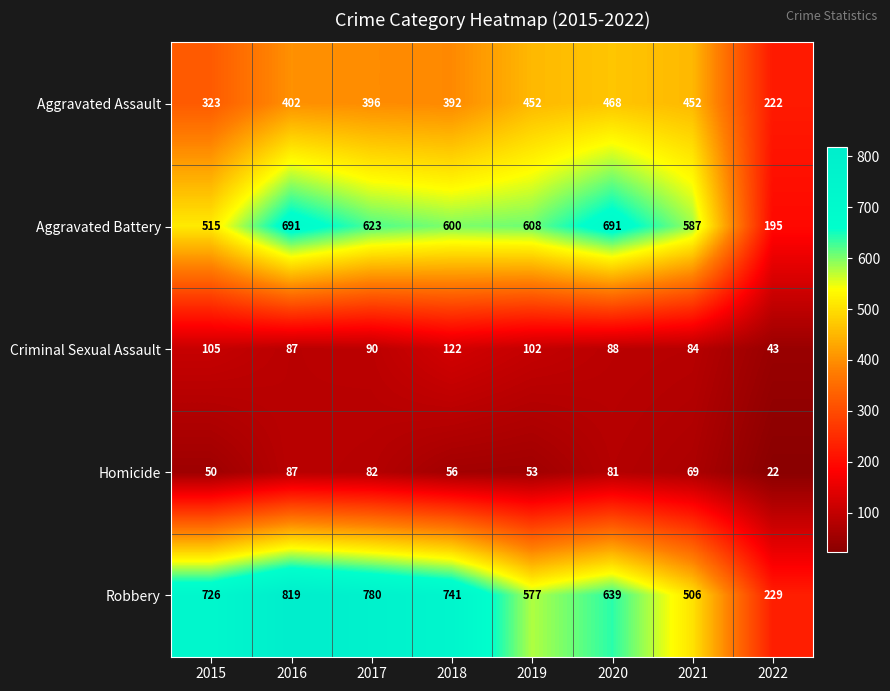

What is the smallest value displayed?

22